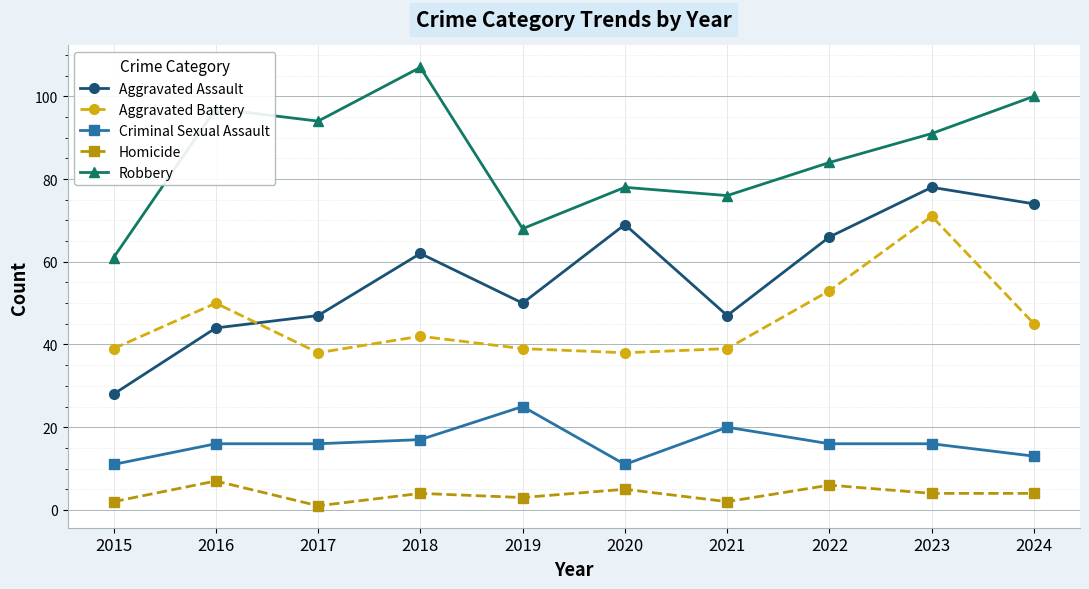

List the series in order of their peak value, lowest first.

Homicide, Criminal Sexual Assault, Aggravated Battery, Aggravated Assault, Robbery